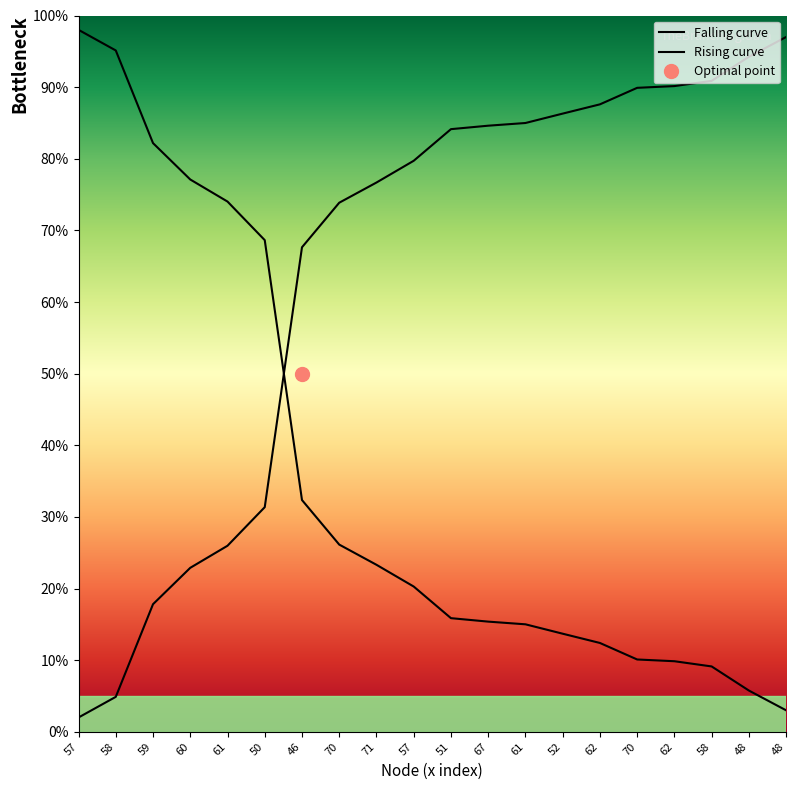

The chart shows a value of 20.3 at 57. True or false?

True